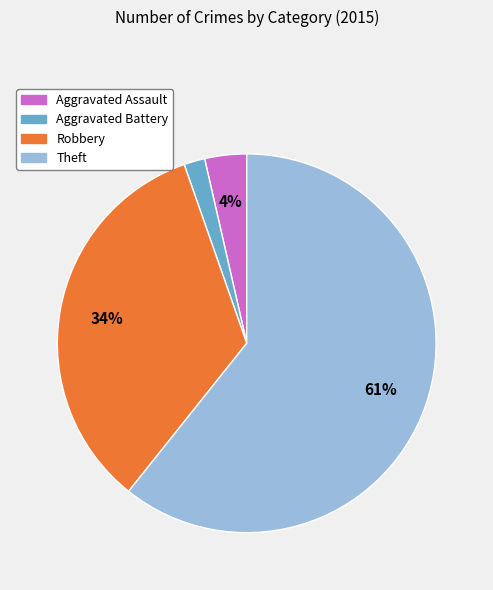

Is there a majority slice in this chart?

Yes